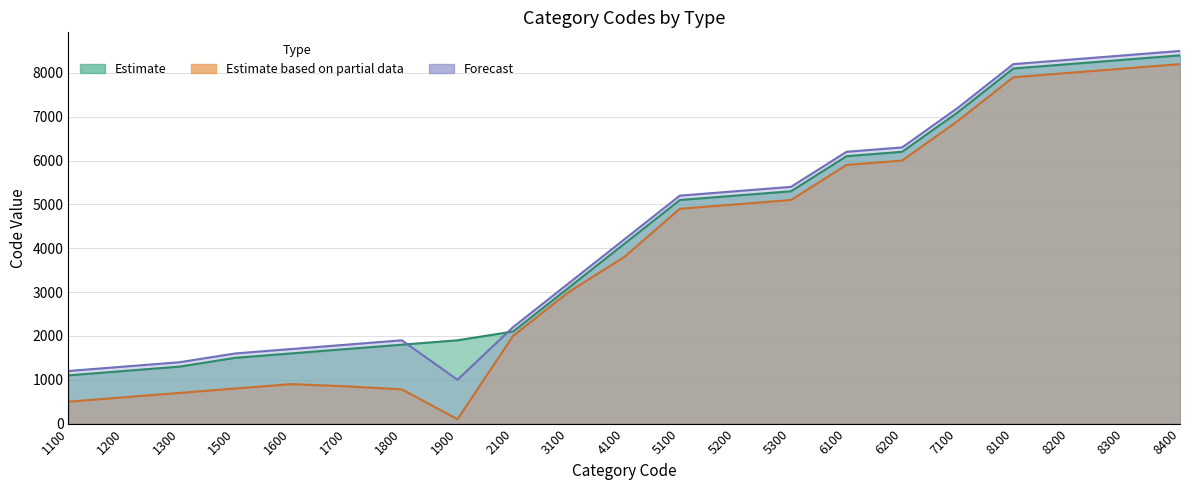

What is the total value across all series at 5300?

15800